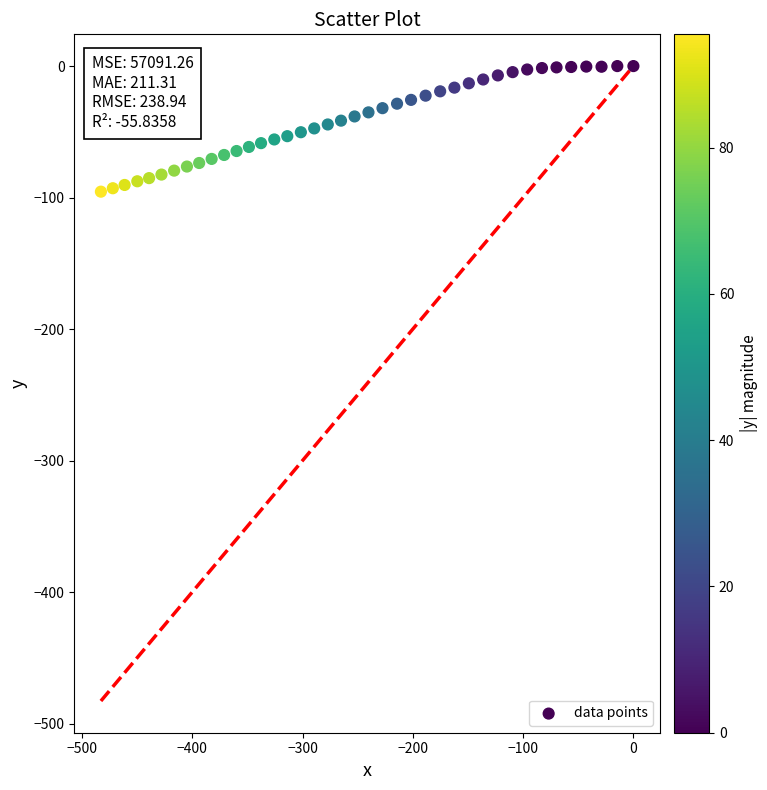

What is the range of Y values (max minus min)?

95.5